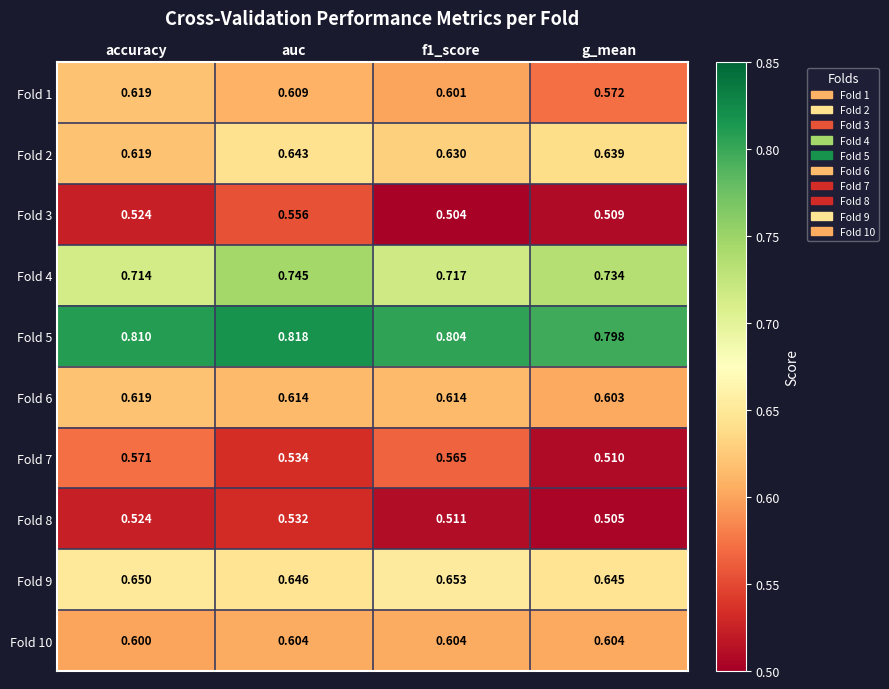

At which label does Fold 5 reach its minimum?

g_mean